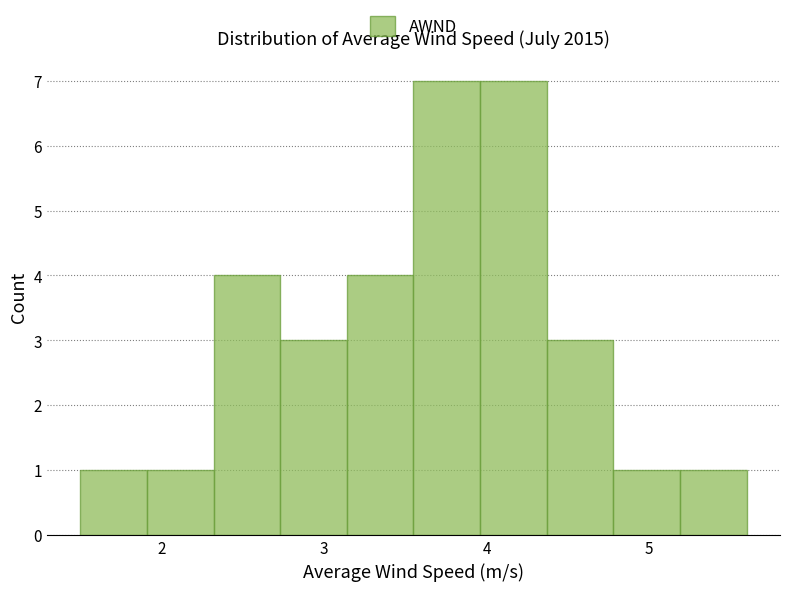

Reading left to right, list every bar in this chart as the range it spans on the x-axis followed by its height. Neither the bar edges nor the heights are printed on the chart, so give them approximately, as read against the axes.

1.50 to 1.91: 1
1.91 to 2.32: 1
2.32 to 2.73: 4
2.73 to 3.14: 3
3.14 to 3.55: 4
3.55 to 3.96: 7
3.96 to 4.37: 7
4.37 to 4.78: 3
4.78 to 5.19: 1
5.19 to 5.60: 1